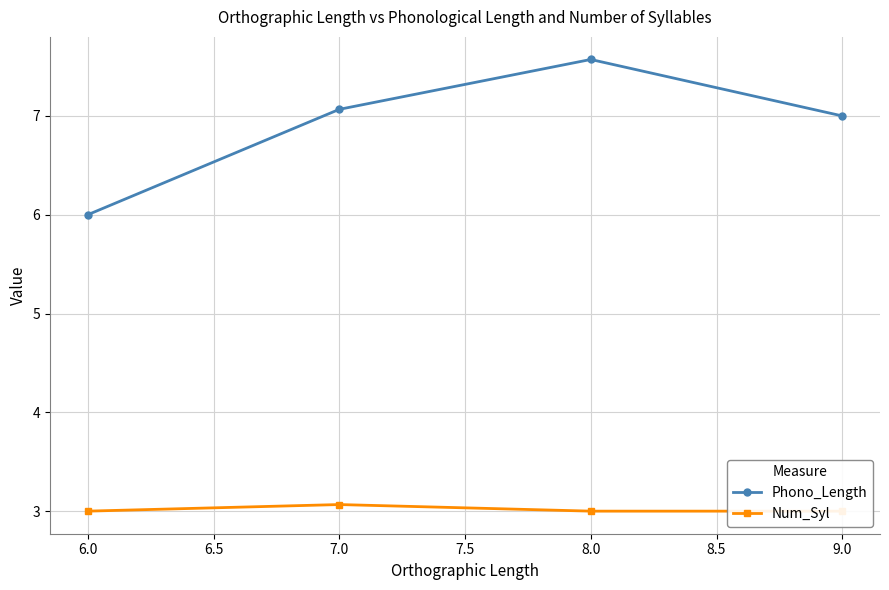

Reading left to right, what are all the values shown in this chart?

Phono_Length: 6.0	7.1	7.6	7.0
Num_Syl: 3.0	3.1	3.0	3.0